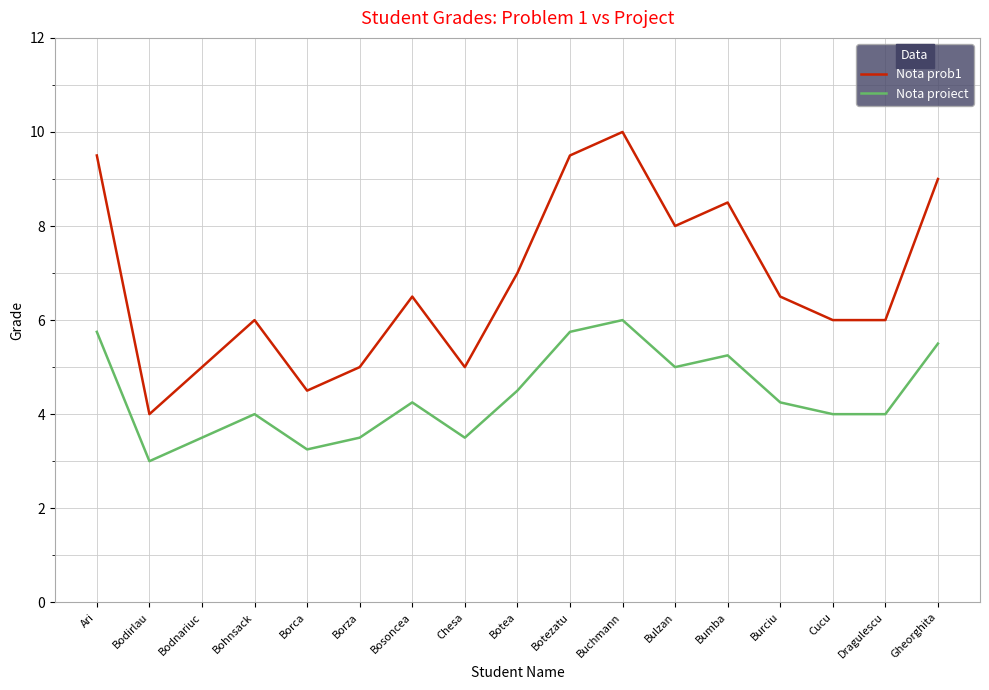

True or false: Nota prob1 and Nota proiect cross at least once.

False